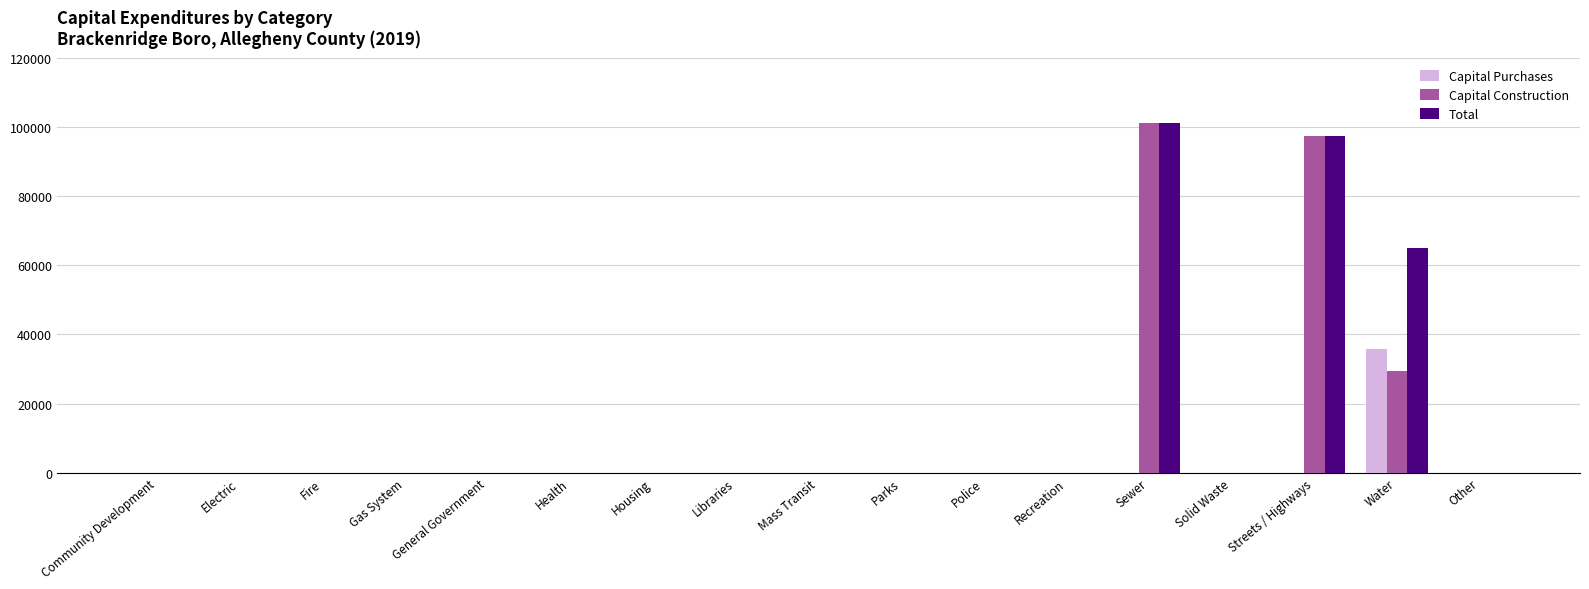

Reading left to right, list all the values displayed in this chart.

Capital Purchases: 0	0	0	0	0	0	0	0	0	0	0	0	0	0	0	35733	0
Capital Construction: 0	0	0	0	0	0	0	0	0	0	0	0	101308	0	97489	29388	0
Total: 0	0	0	0	0	0	0	0	0	0	0	0	101308	0	97489	65121	0